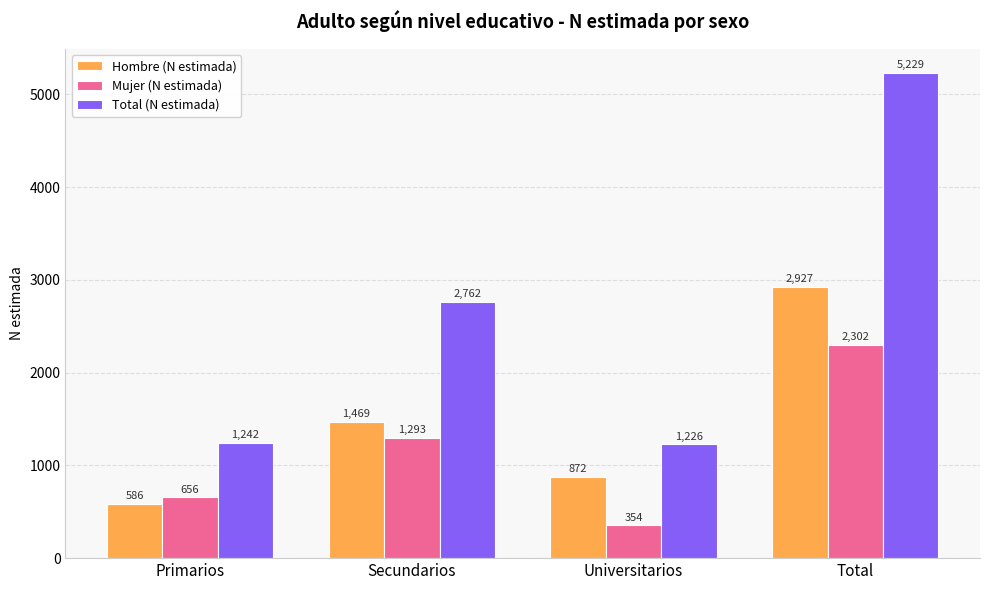

At how many categories does at least one series exceed 4707?

1